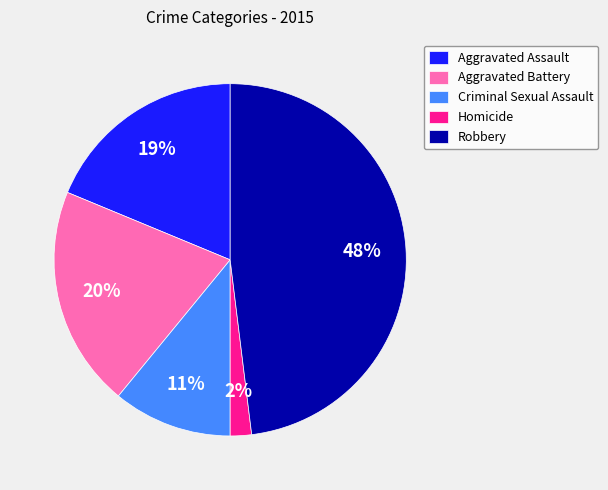

What is the smallest slice in the pie chart?

Homicide